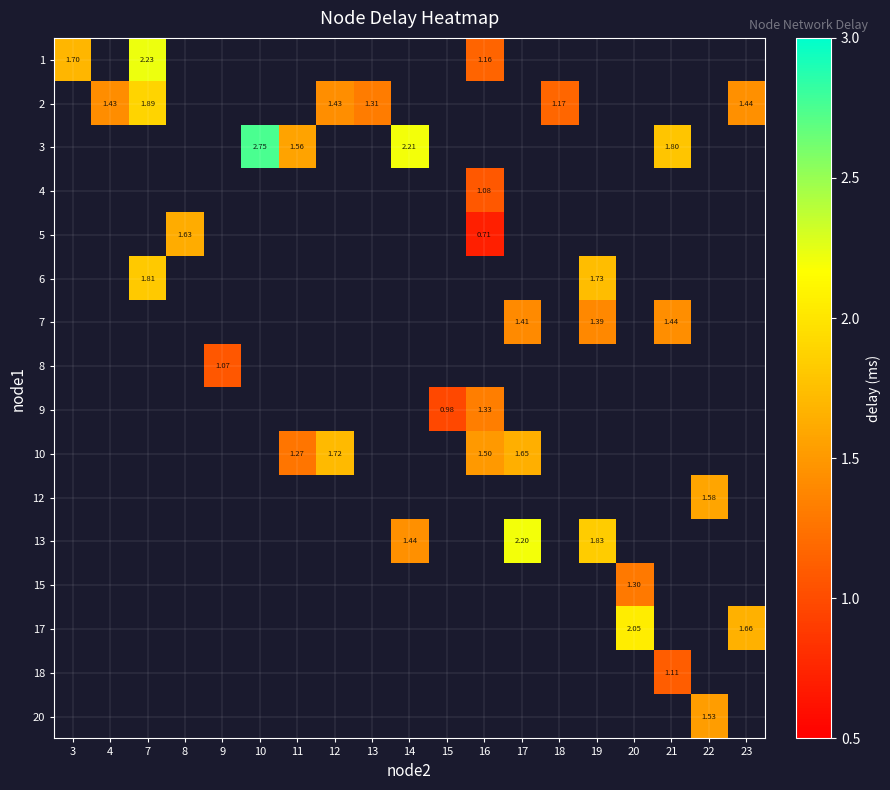

At how many categories does at least one series exceed 2?

5